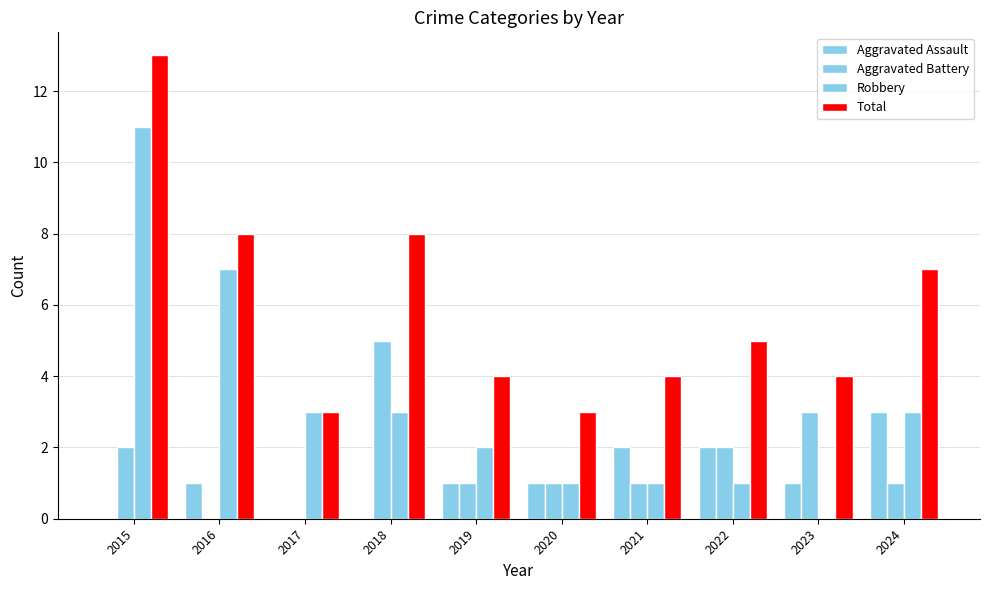

Does the chart contain stacked bars?

No